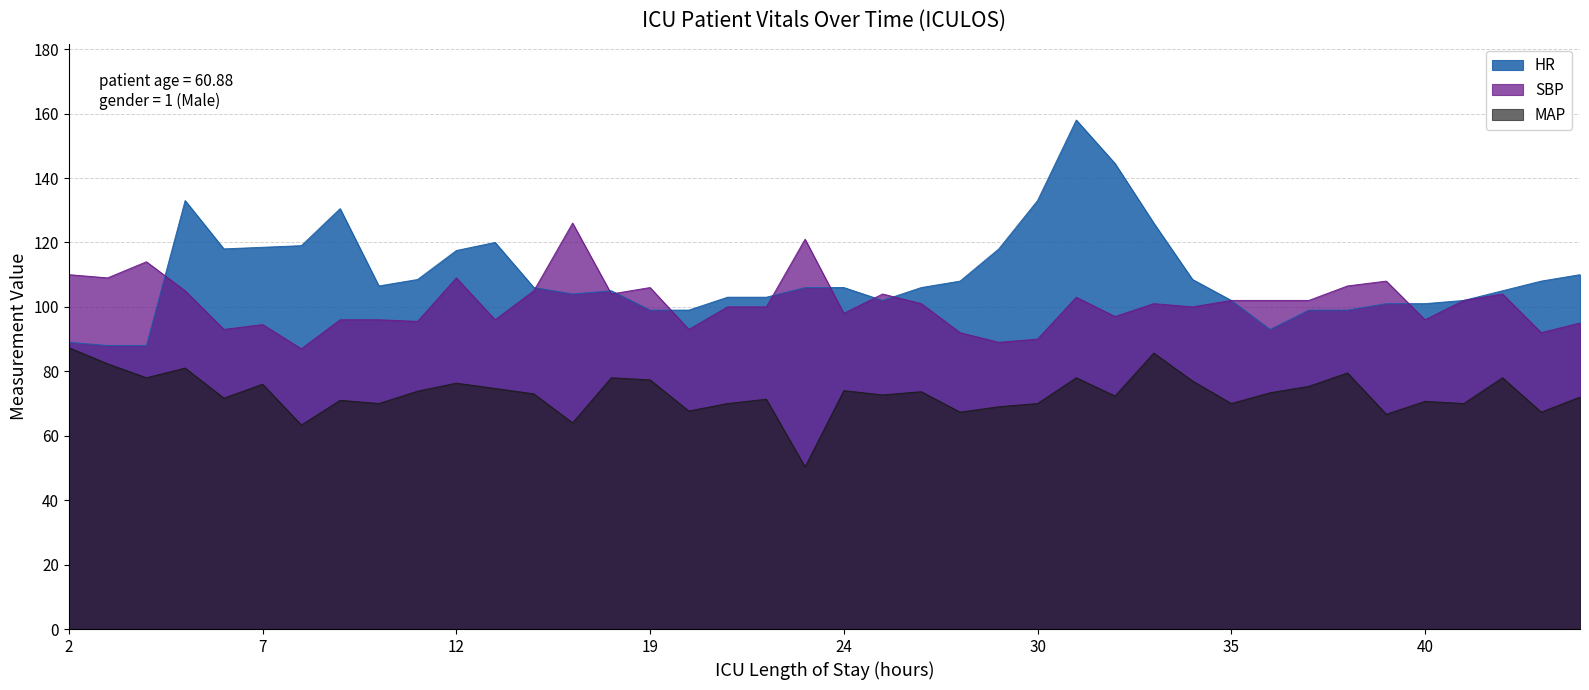

Which series has the largest total across all categories?

HR